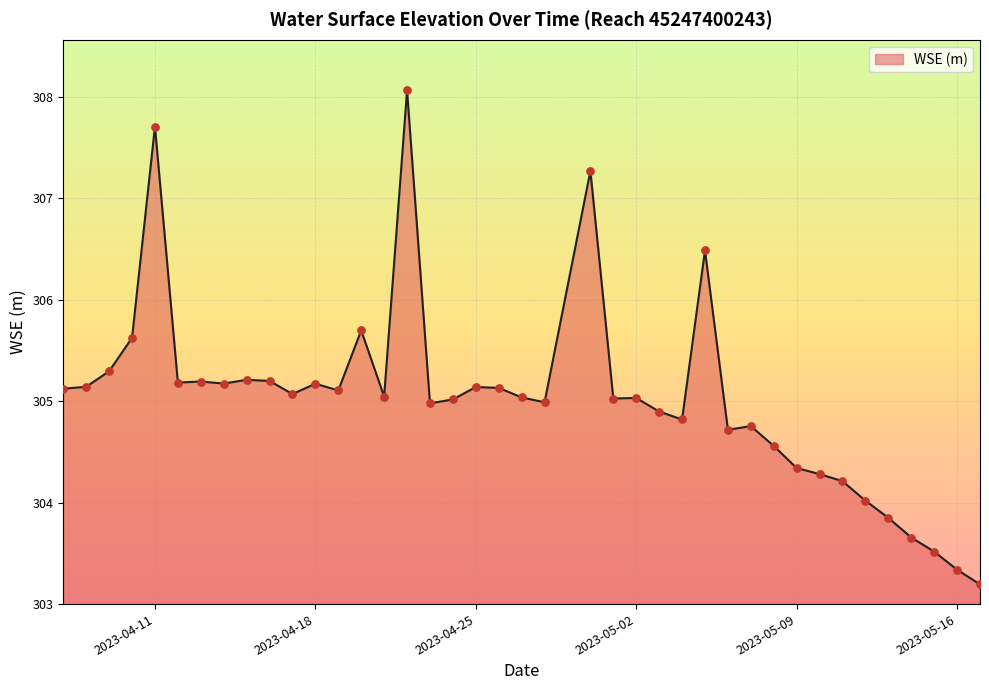

What is the difference between the maximum and minimum values?

4.9